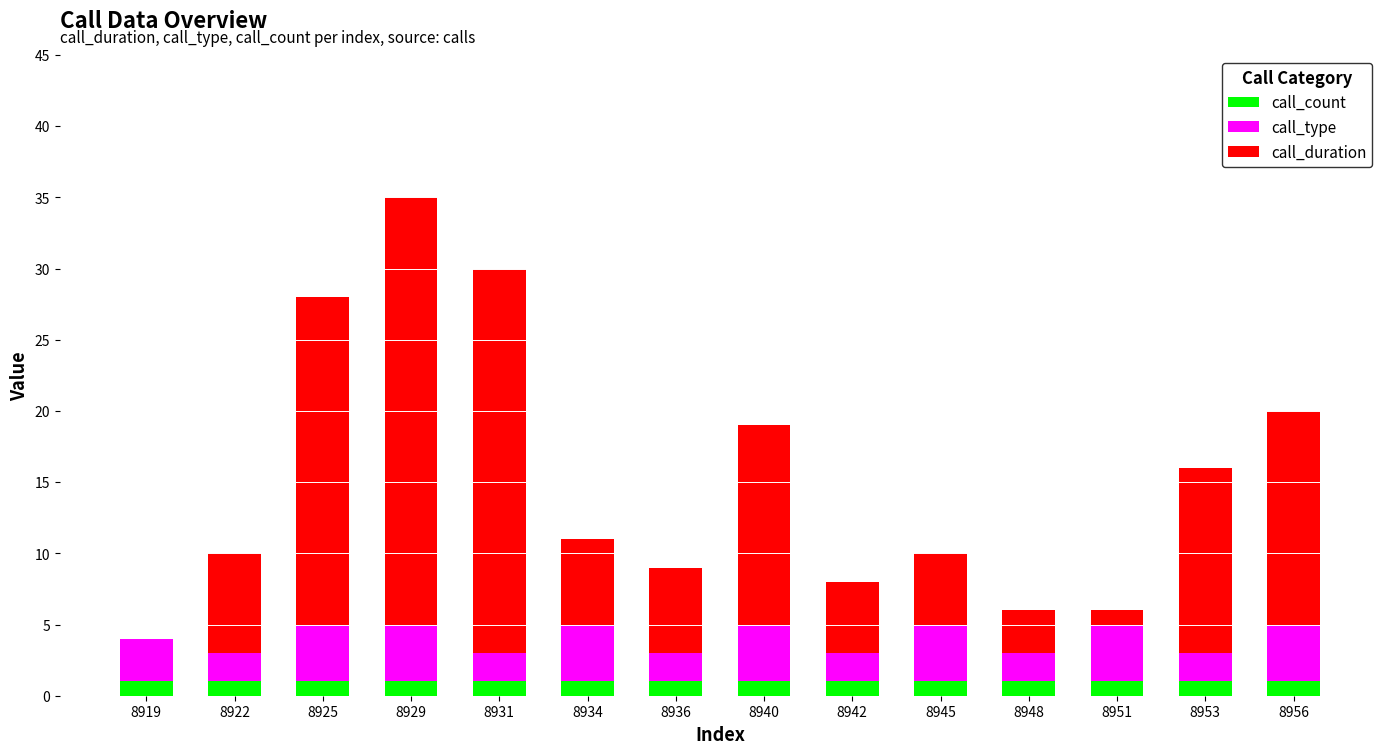

What is the sum of all call_count values?

14